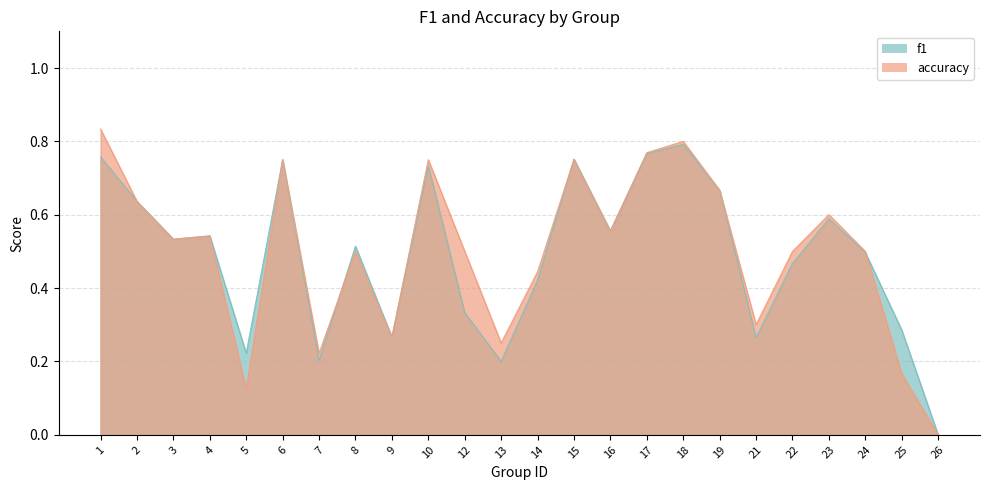

At which category does accuracy reach its first local peak?

4